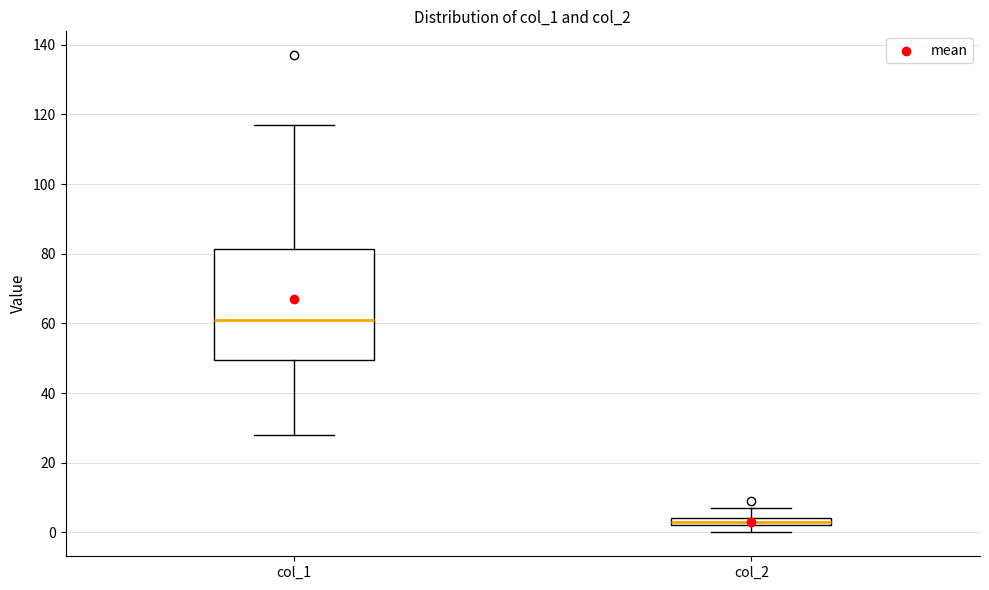

Which box's median line is the lowest?

col_2